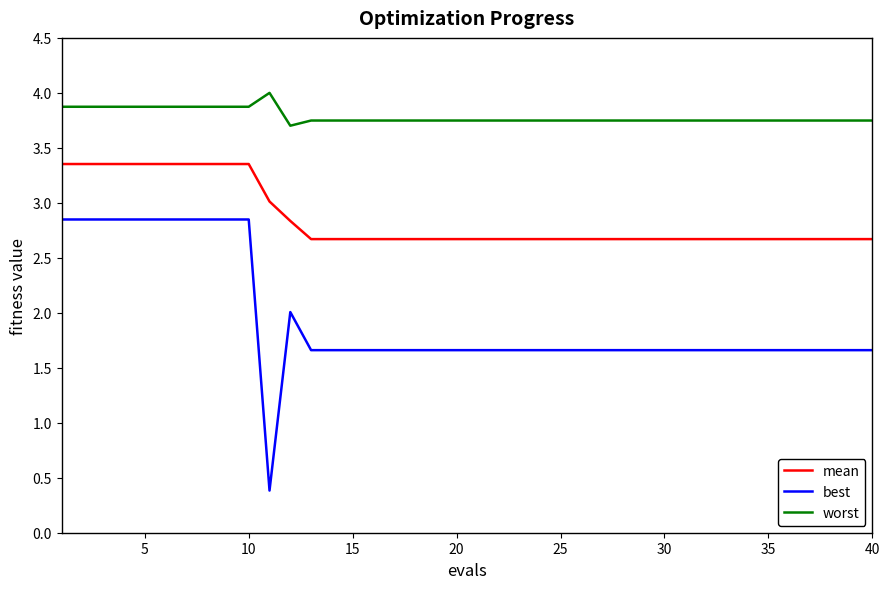

How many lines are shown in the chart?

3